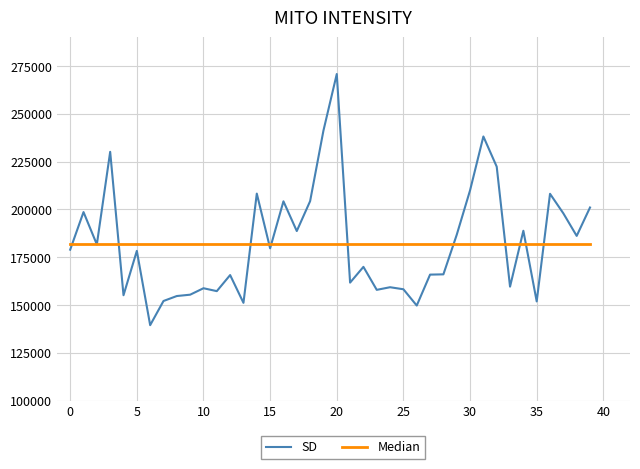

Rank the series by their maximum value, from lowest to highest.

Median, SD